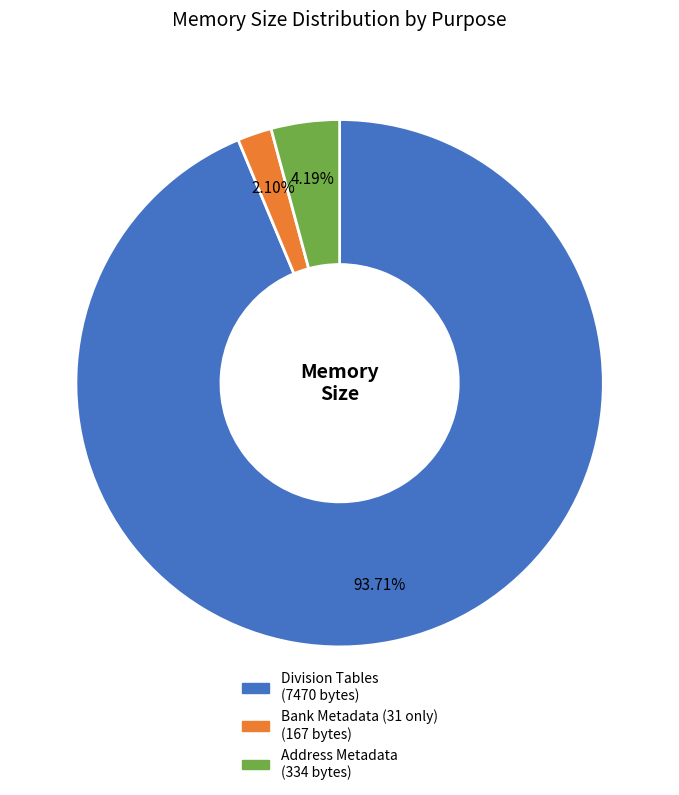

What is the majority slice?

Division Tables